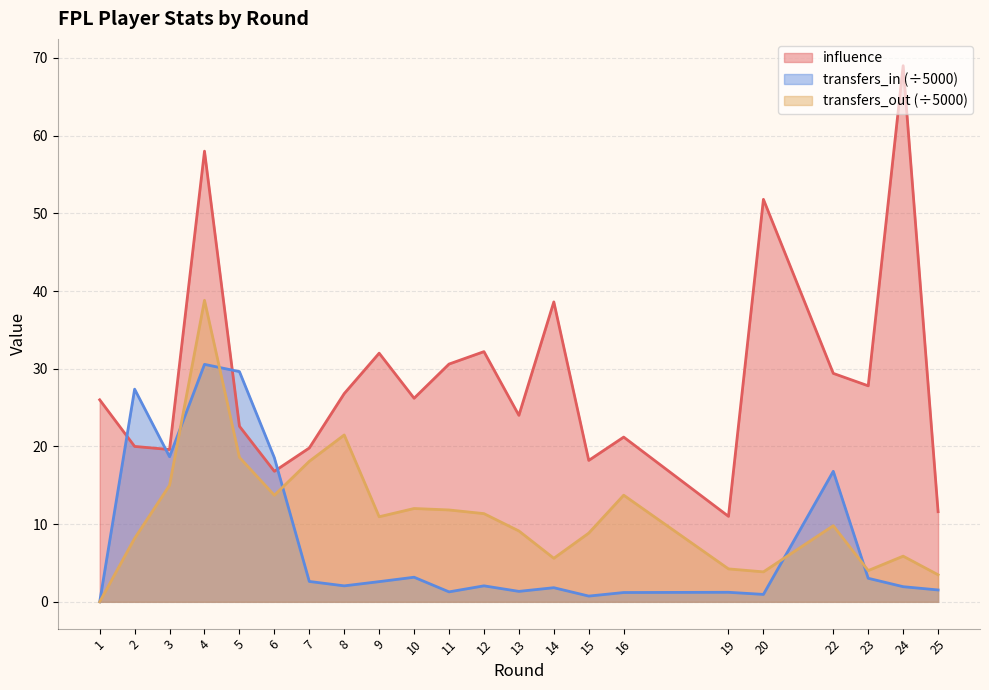

Where does the transfers_out series first go above 10?

3